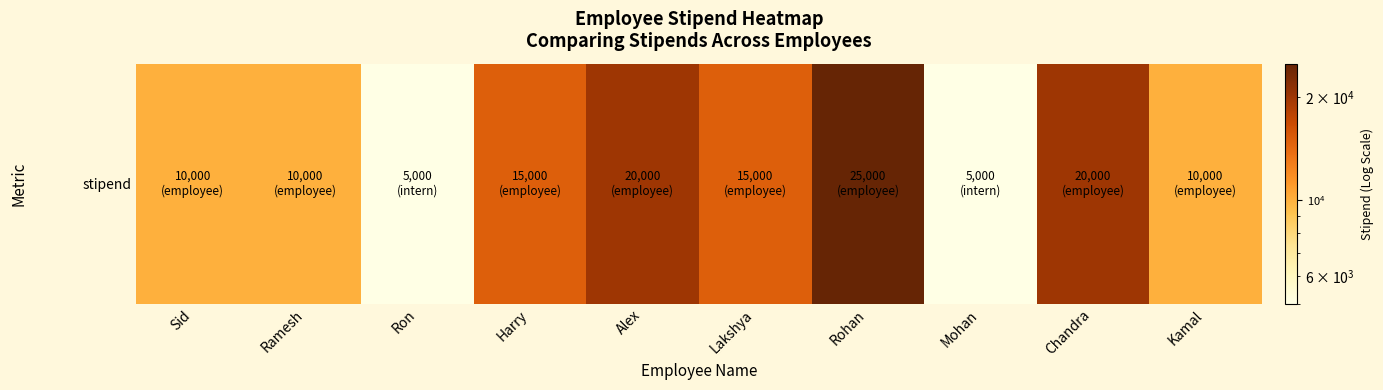

Reading right to left, transcribe all the data shown in this chart.

Kamal=10000	Chandra=20000	Mohan=5000	Rohan=25000	Lakshya=15000	Alex=20000	Harry=15000	Ron=5000	Ramesh=10000	Sid=10000